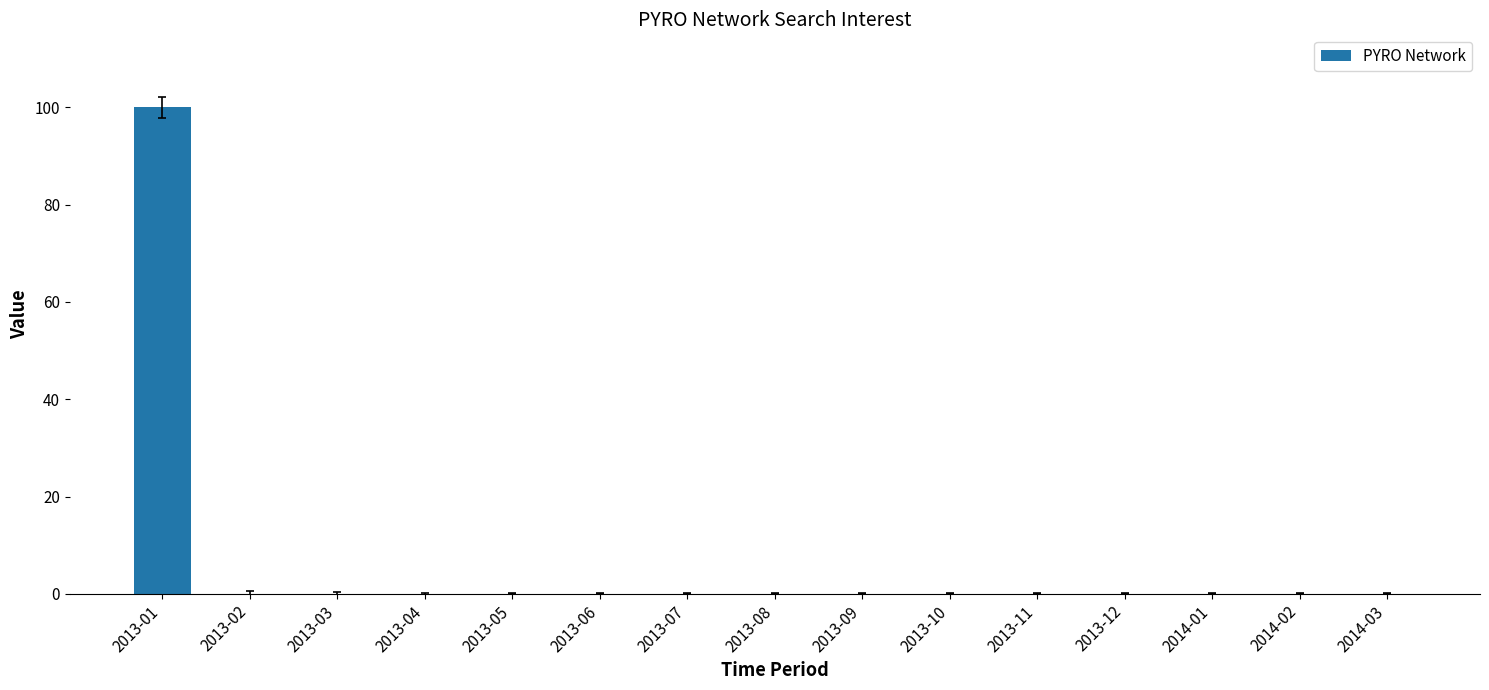

The chart shows a value of 55 at 2013-04. True or false?

False